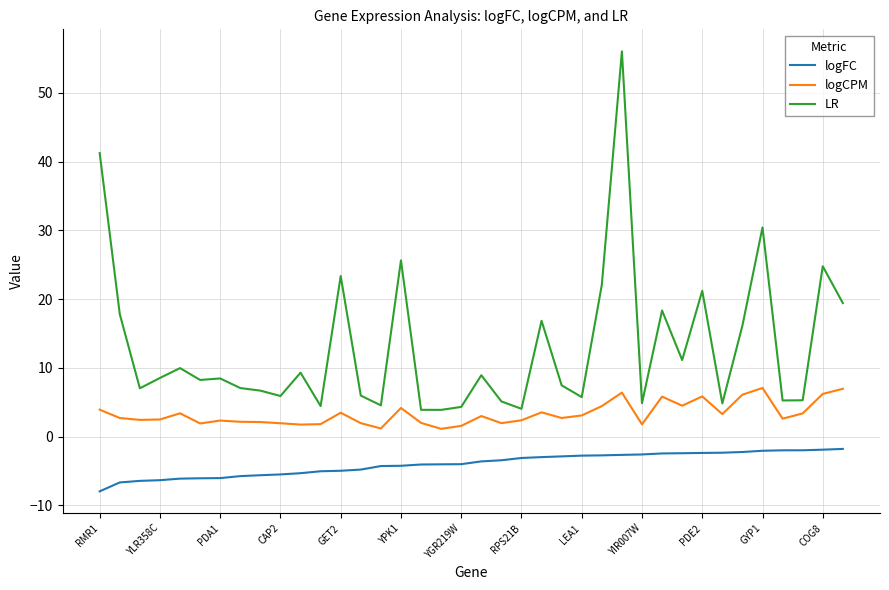

Which series has the largest total across all categories?

LR